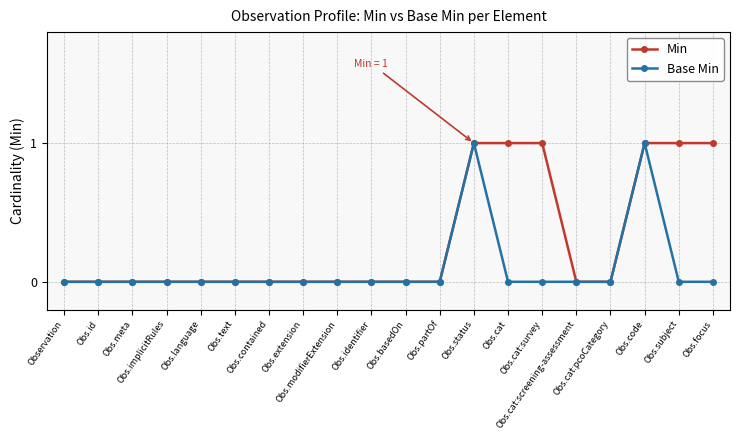

What is the difference between the second highest and second lowest values in the Min series?

1